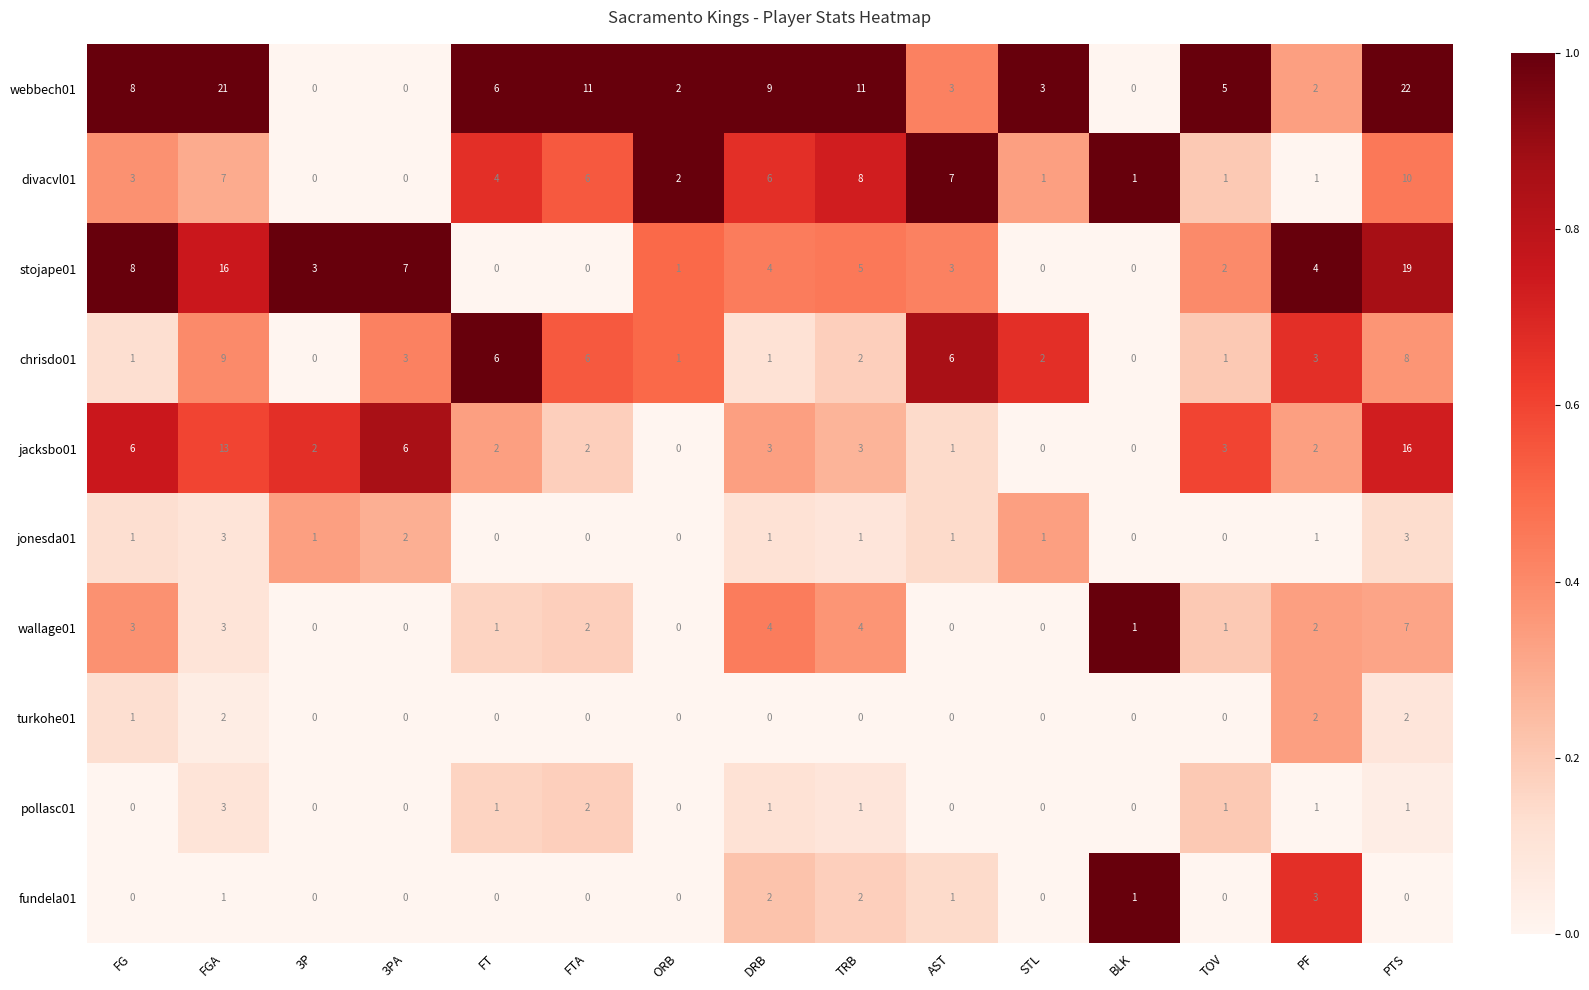

What is the difference between the highest and lowest values at FGA?

20